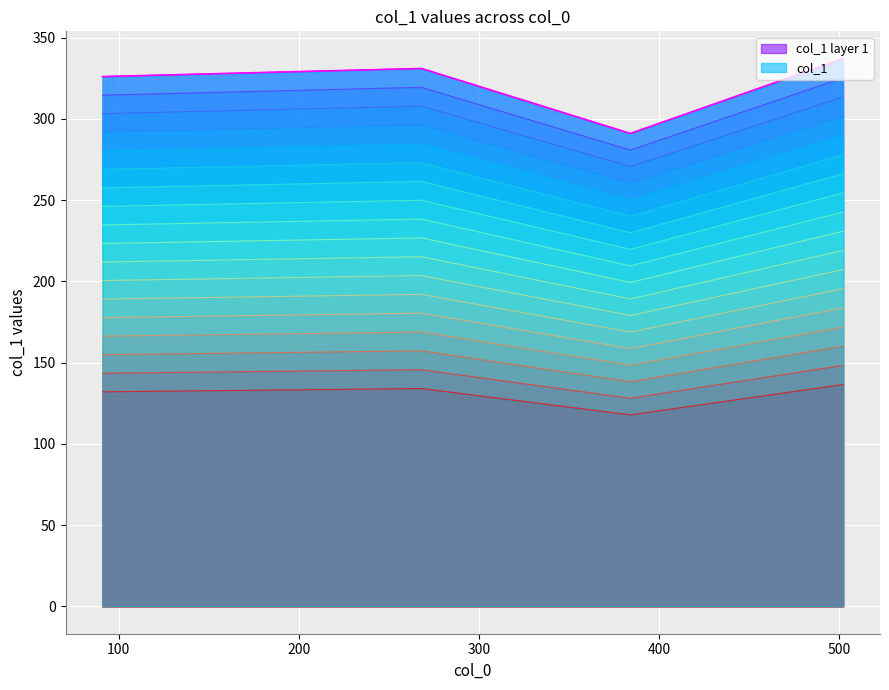

Which has a higher value, 268 or 91?

268